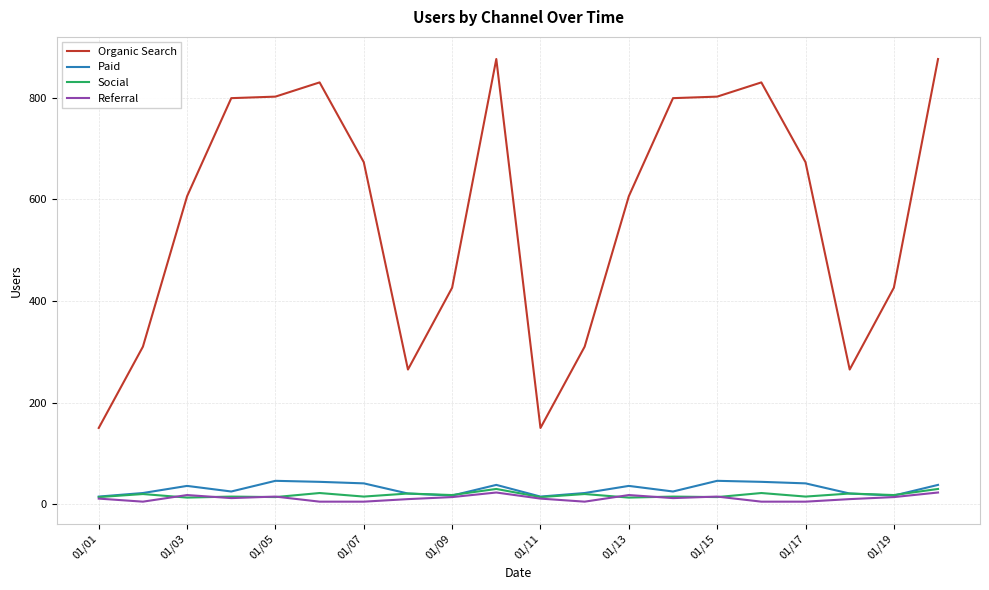

Which series has the widest spread of values?

Organic Search